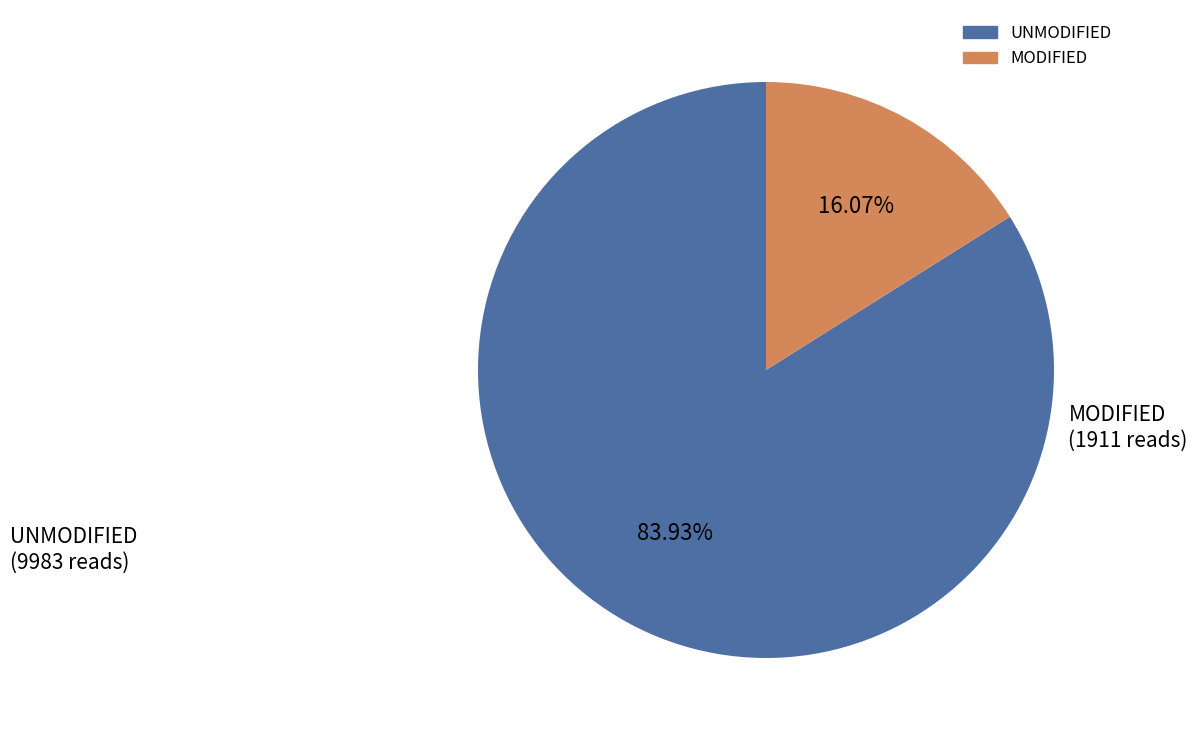

Is there any slice that represents more than half of the pie?

Yes